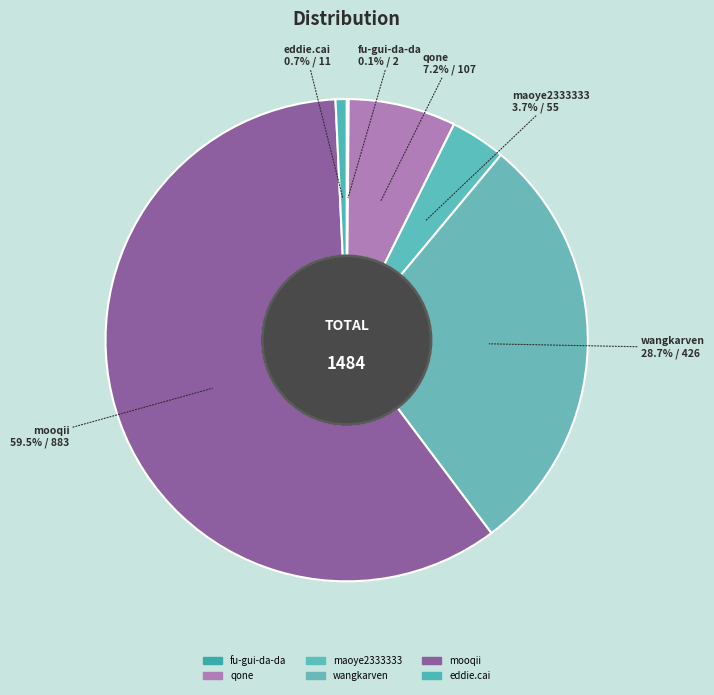

What portion of the pie excludes mooqii?

40.5%